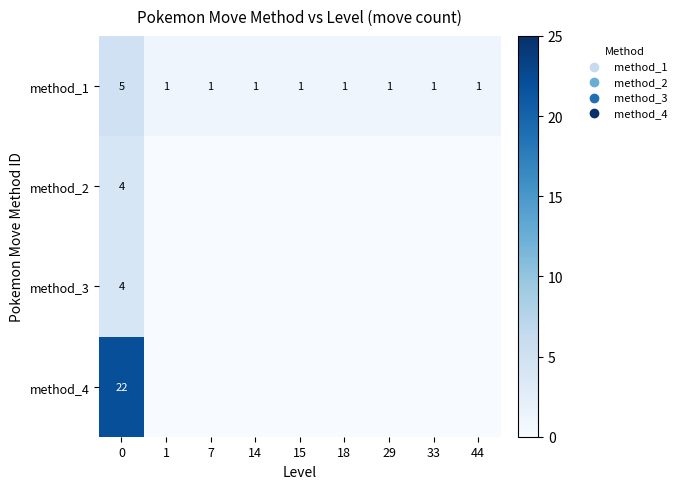

What is the difference between the highest and lowest values at 33?

1